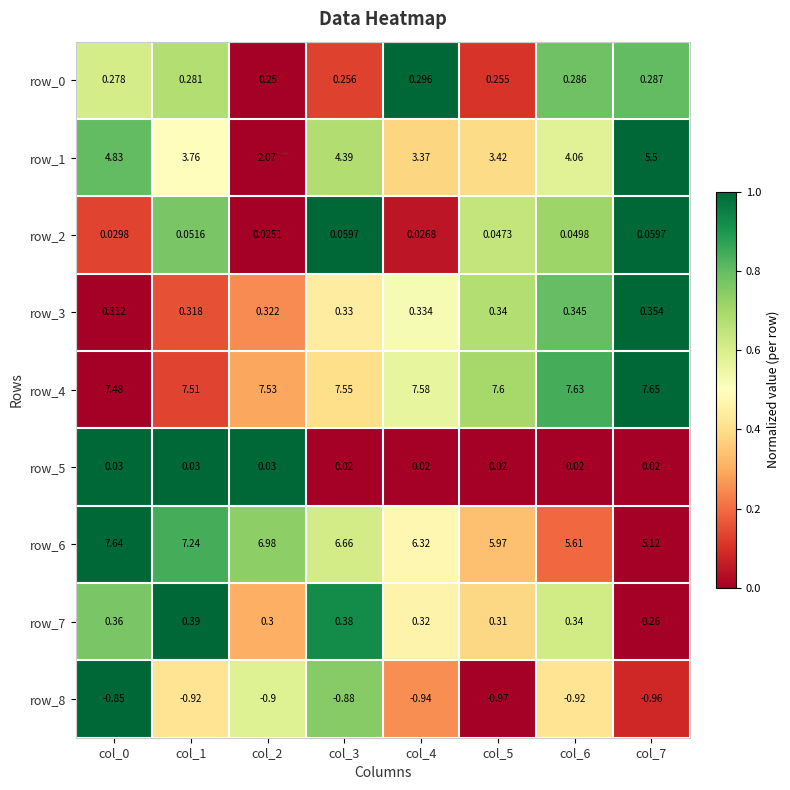

Which category has the highest value across all series?

col_7